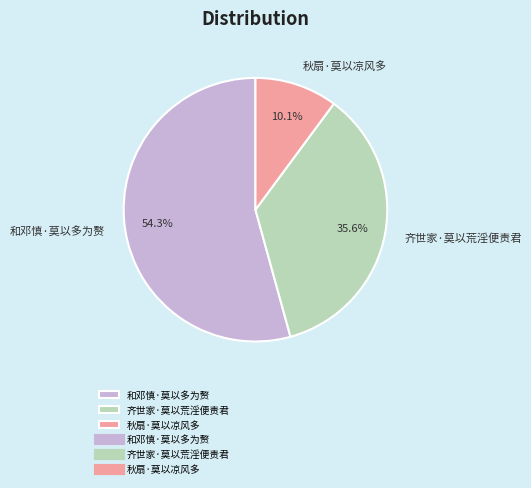

What is the ratio of the value at 齐世家·莫以荒淫便责君 to the value at 秋扇·莫以凉风多?

3.5